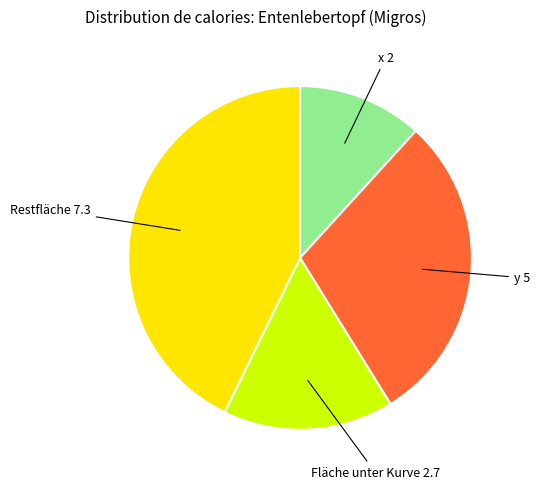

Is there any slice that represents more than half of the pie?

No